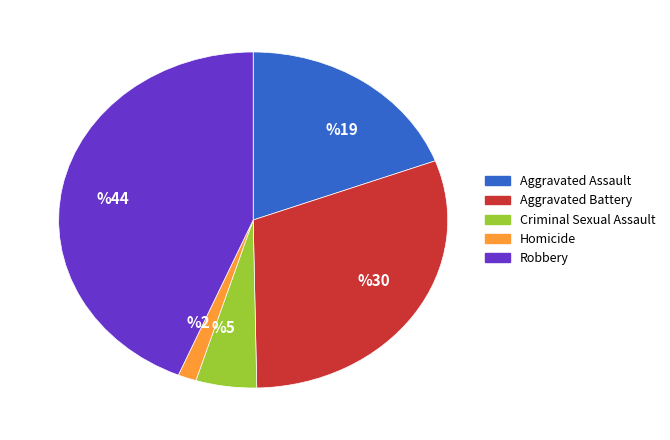

What is the smallest slice in the pie chart?

%2